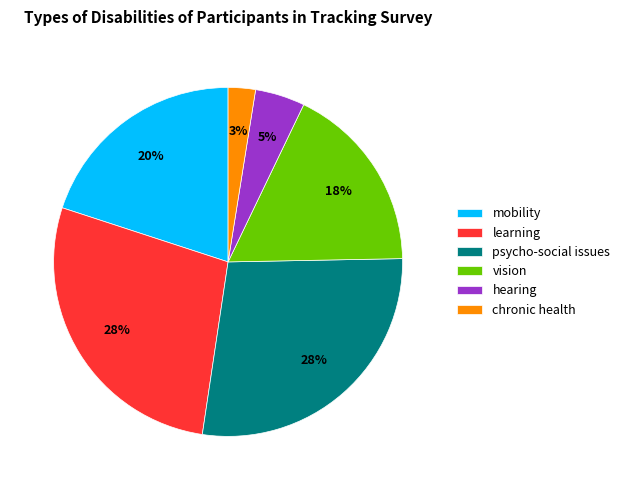

Combined, do learning and hearing account for over 50%?

No